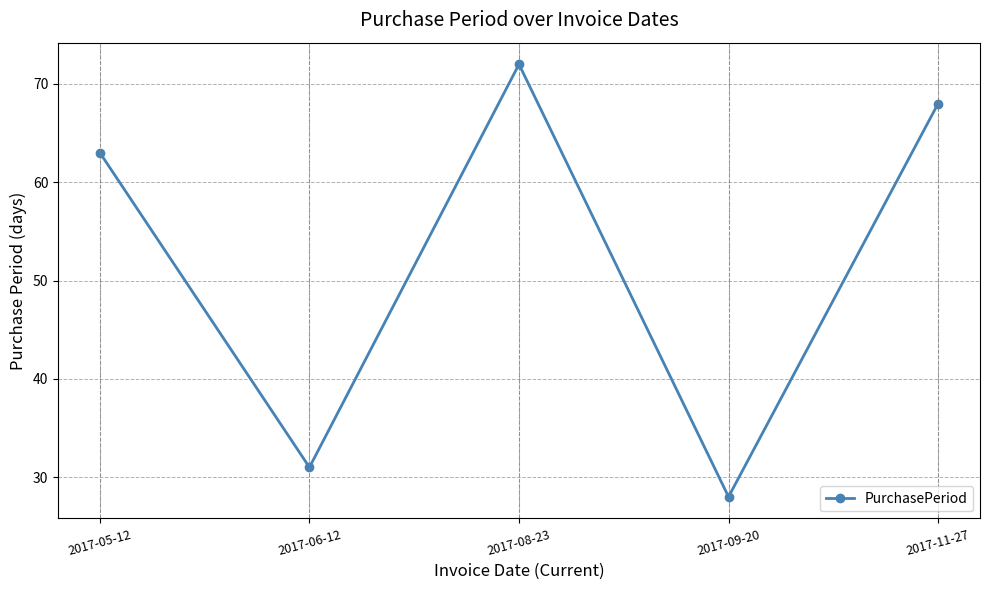

How many lines are shown in the chart?

1